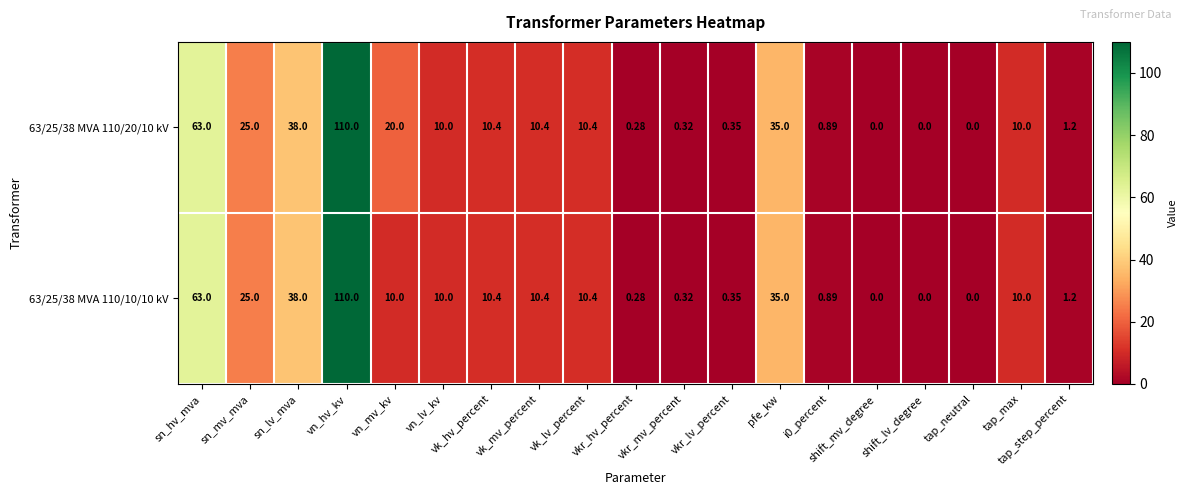

Where is 63/25/38 MVA 110/20/10 kV nearest to the value 55?

sn_hv_mva